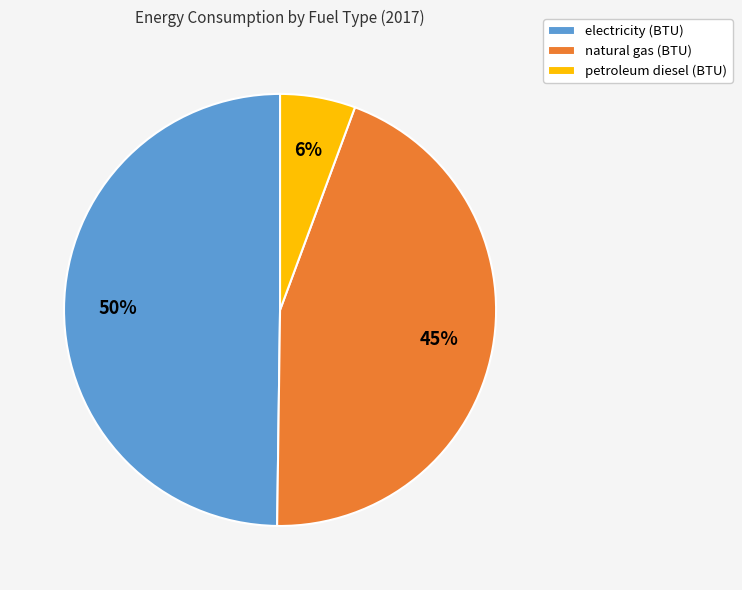

To the nearest percent, what percentage of the pie is natural gas (BTU)?

45%